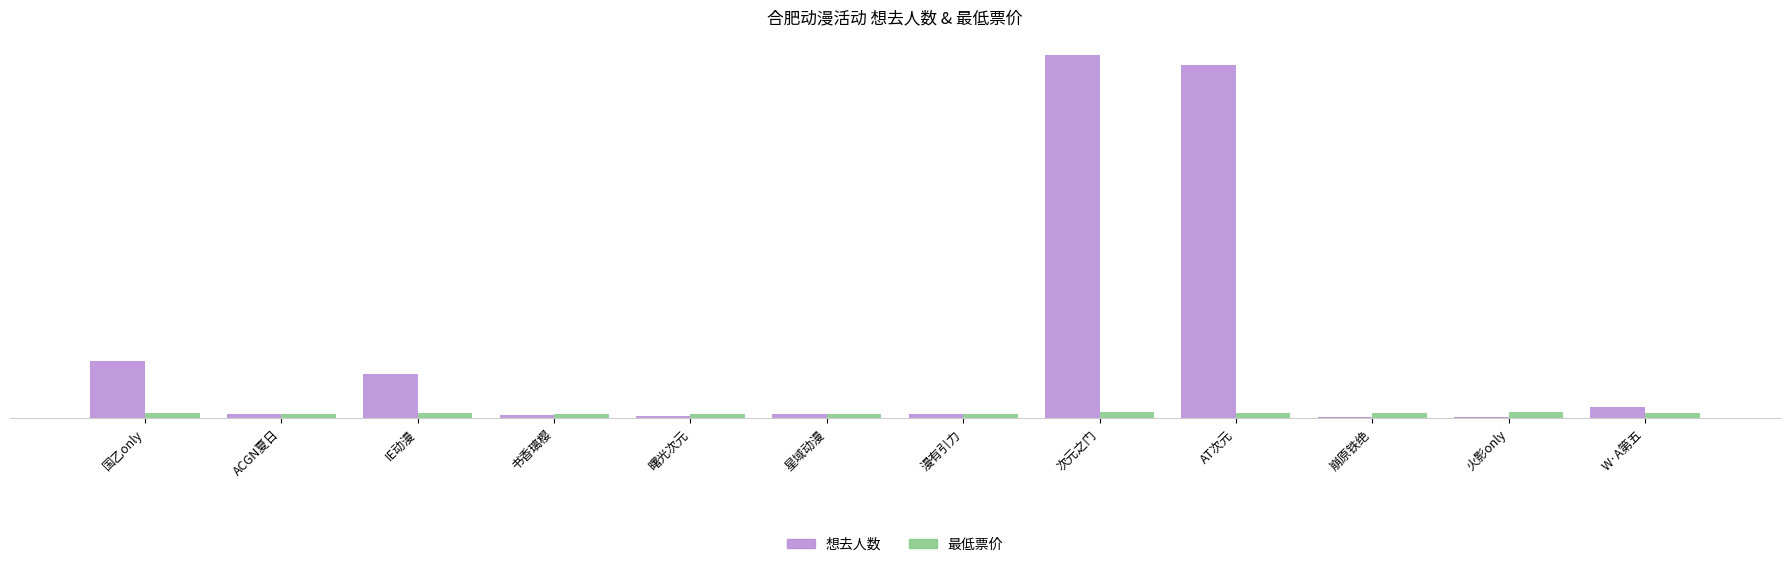

Reading left to right, transcribe all the data shown in this chart.

想去人数: 705	50	543	41	24	54	48	4497	4373	8	16	140
最低票价: 68	50	60	50	50	45	50	70	68	58	75	68